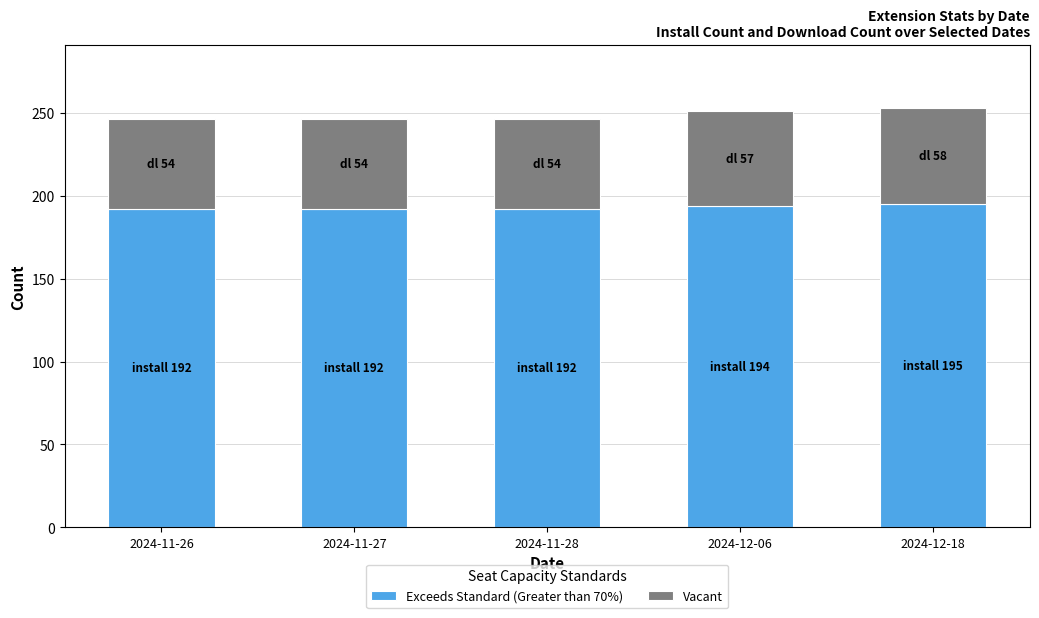

Is it true that Exceeds Standard (Greater than 70%) equals 308 at 2024-12-18?

False